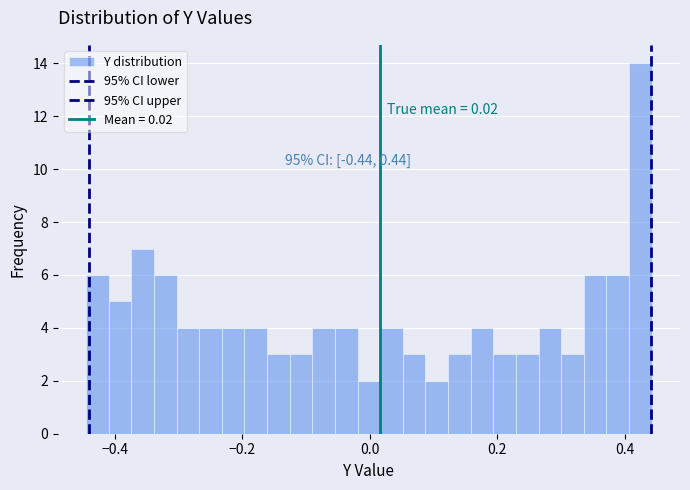

Read against the x-axis, roughly where is the centre of the tallest bar?

0.42